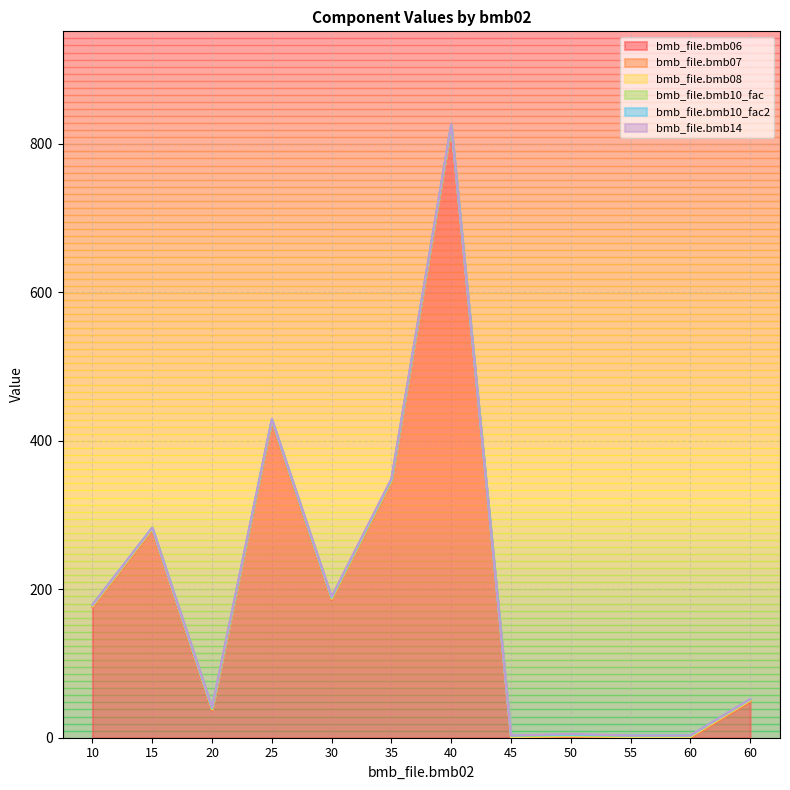

What is the value of the bmb_file.bmb07 point at the 3rd from the left?

1.0